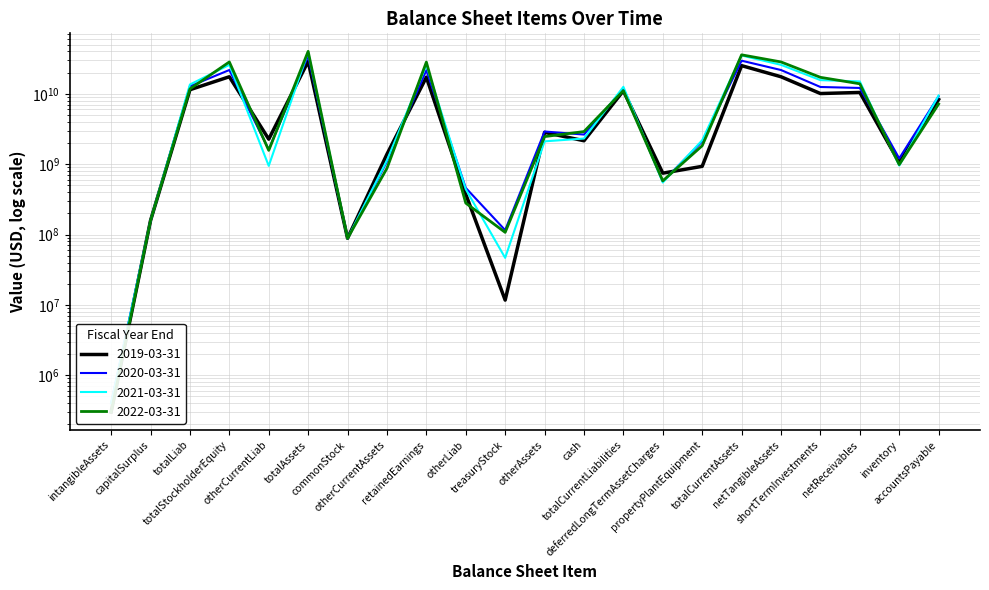

What are all the series names shown in the legend?

2019-03-31, 2020-03-31, 2021-03-31, 2022-03-31